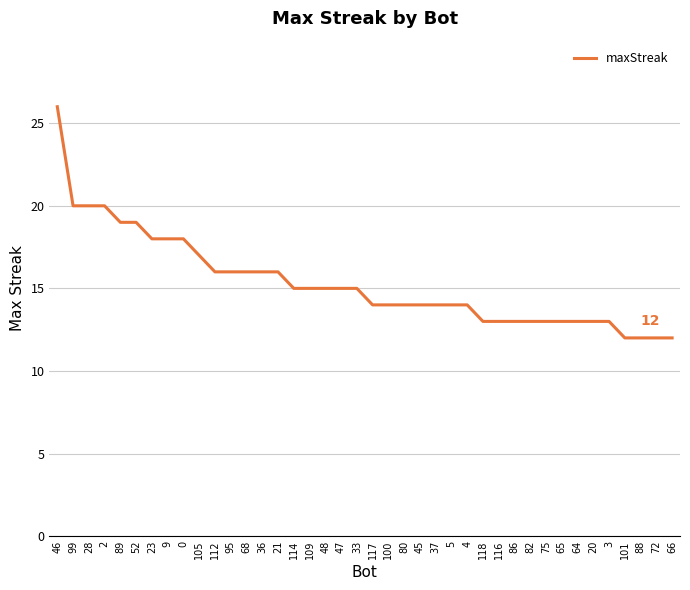

Does the chart display data point markers on the line(s)?

No